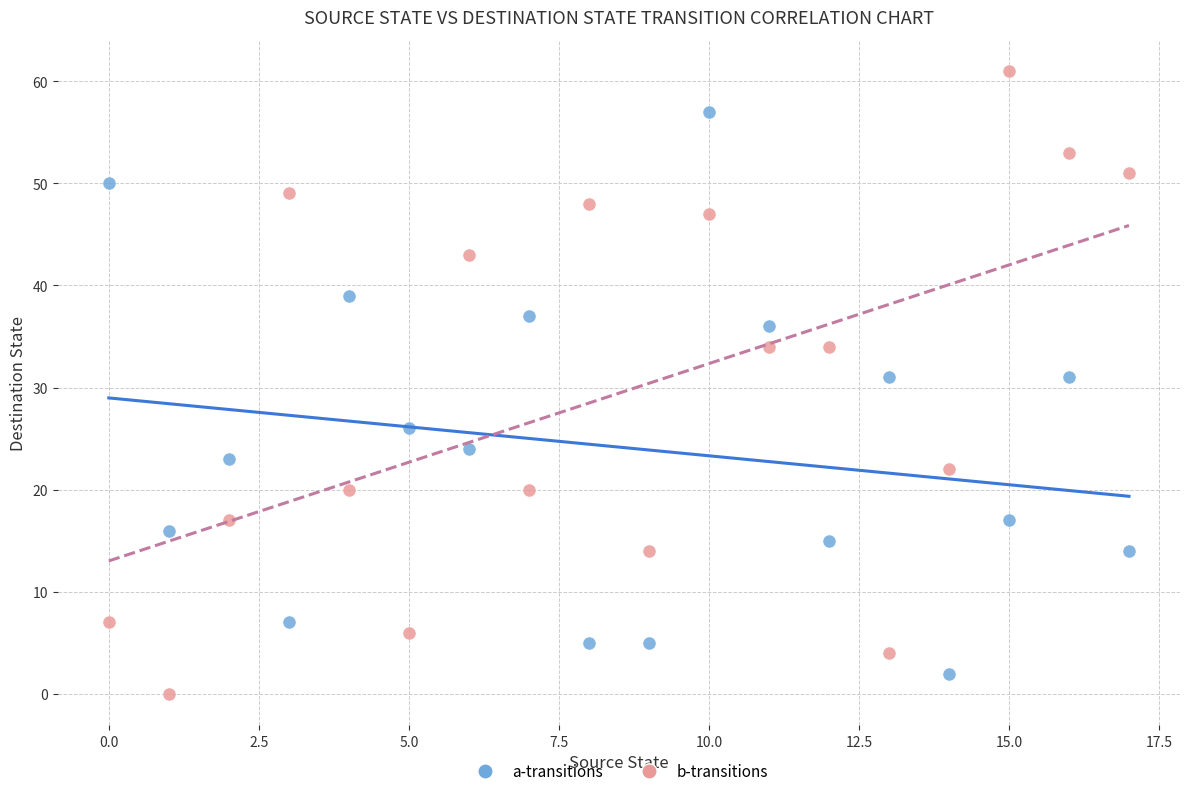

Which series reaches the maximum Y coordinate?

b-transitions